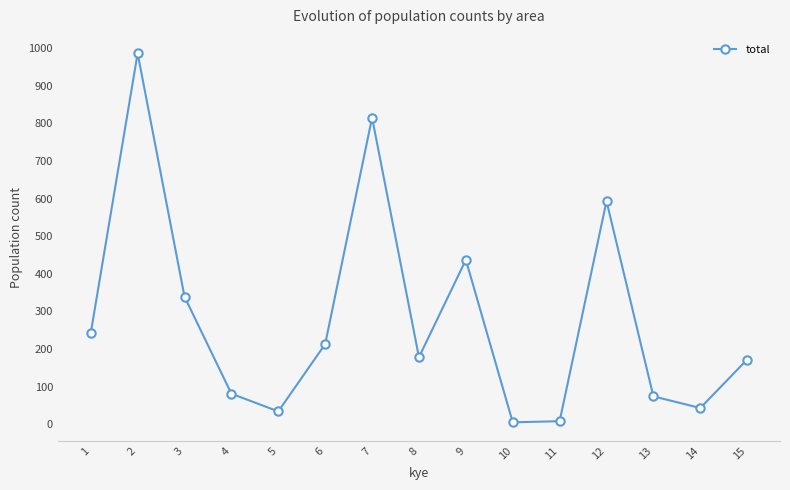

What is the maximum value shown in the chart?

986